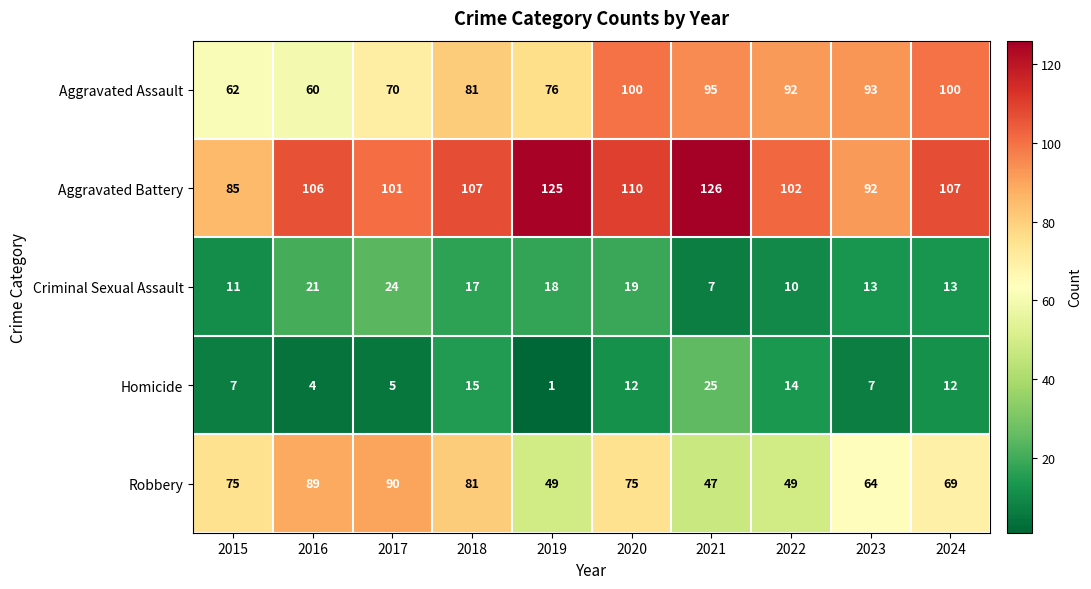

At which label does Criminal Sexual Assault reach its minimum?

2021